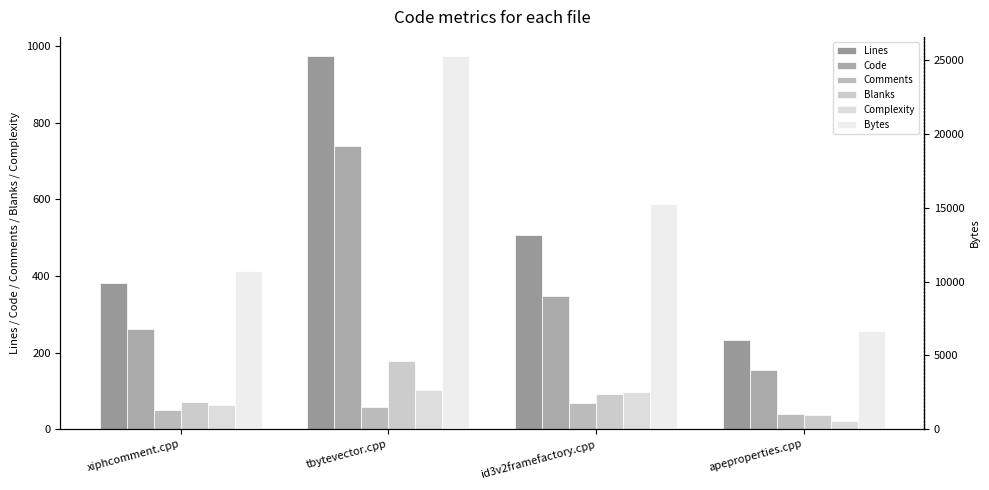

List the series in order of their peak value, lowest first.

Comments, Complexity, Blanks, Code, Lines, Bytes